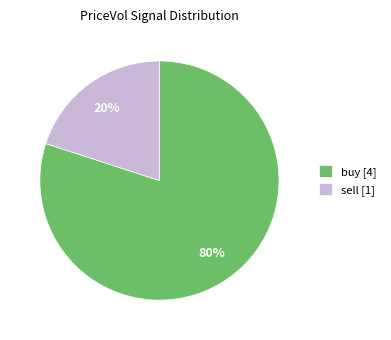

Which slice is the largest?

buy